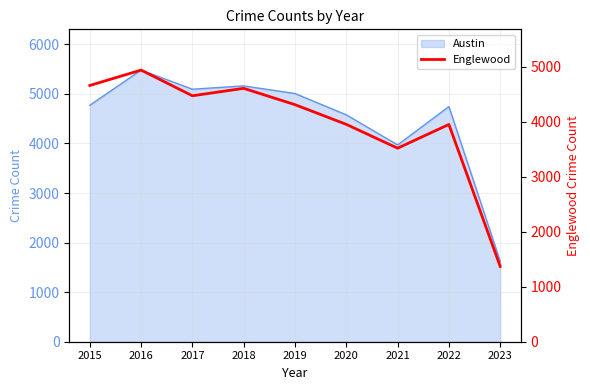

What is the sum of all values?

35777